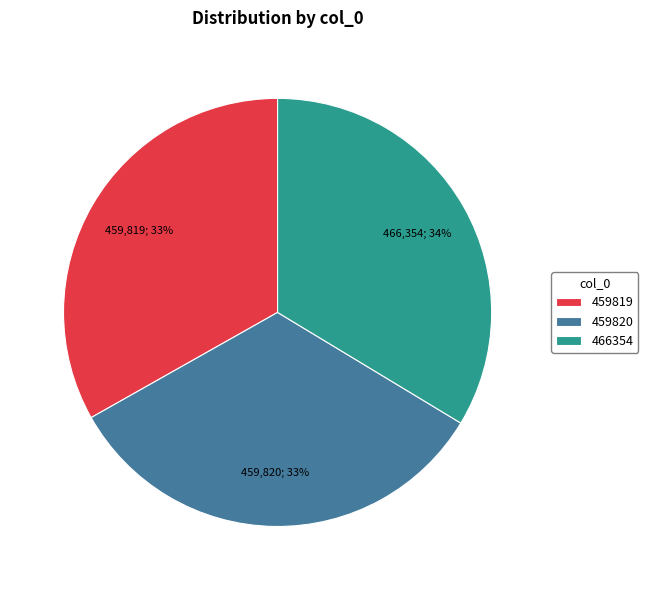

Is there any slice that represents more than half of the pie?

No